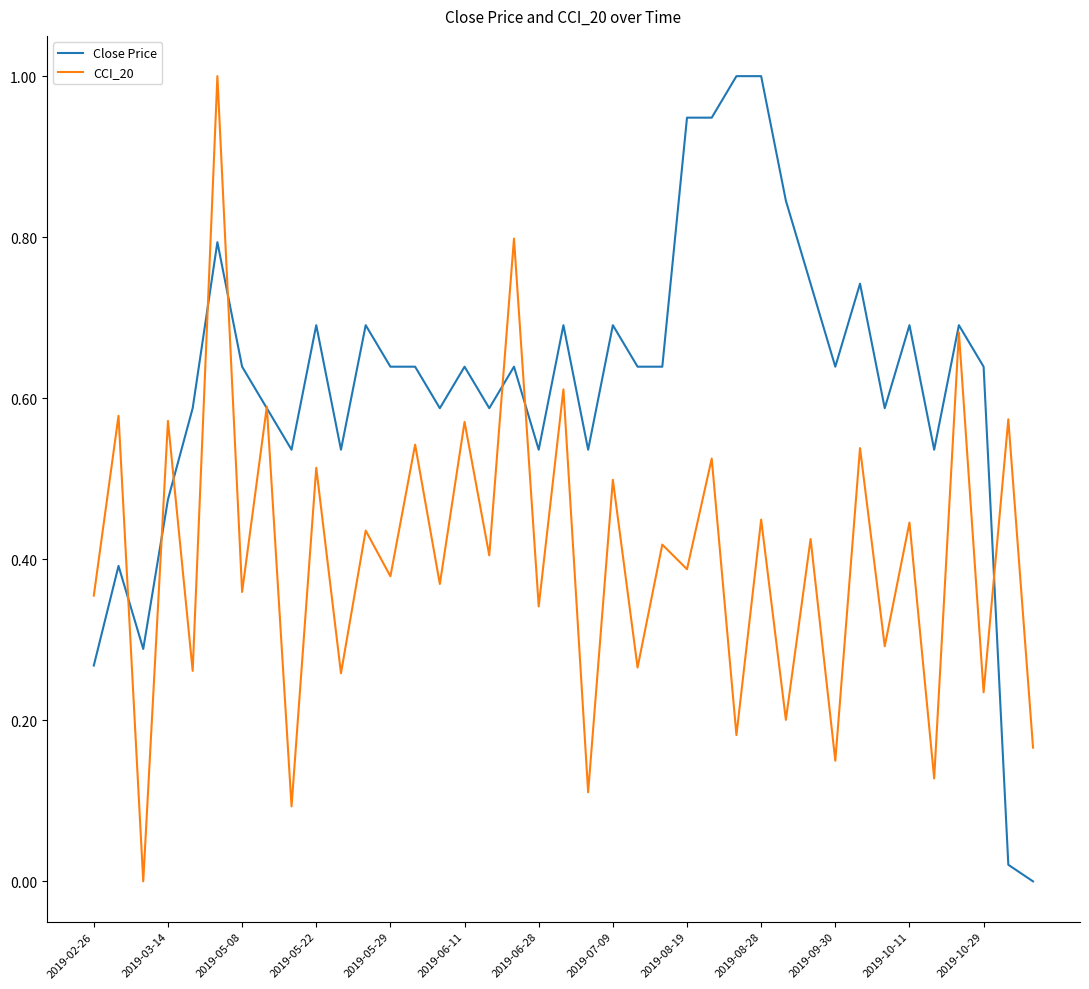

What is the maximum value shown in the chart?

1.0